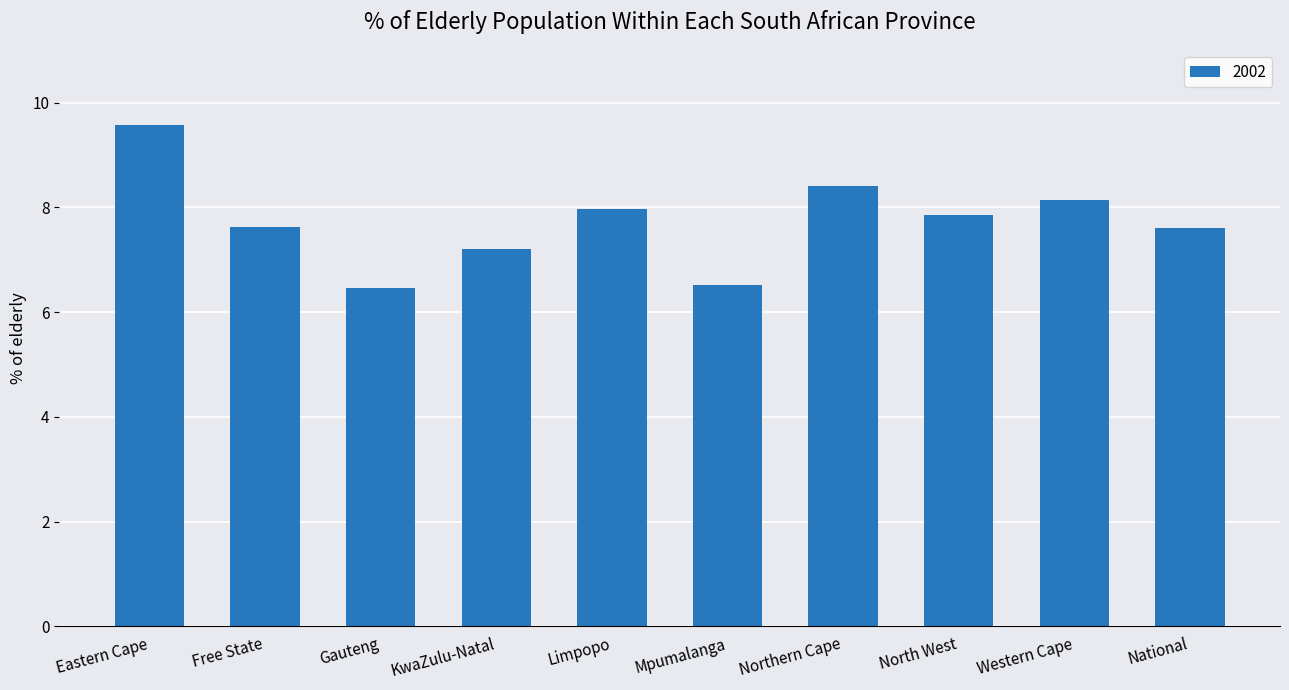

What value does the data have at Limpopo?

8.0